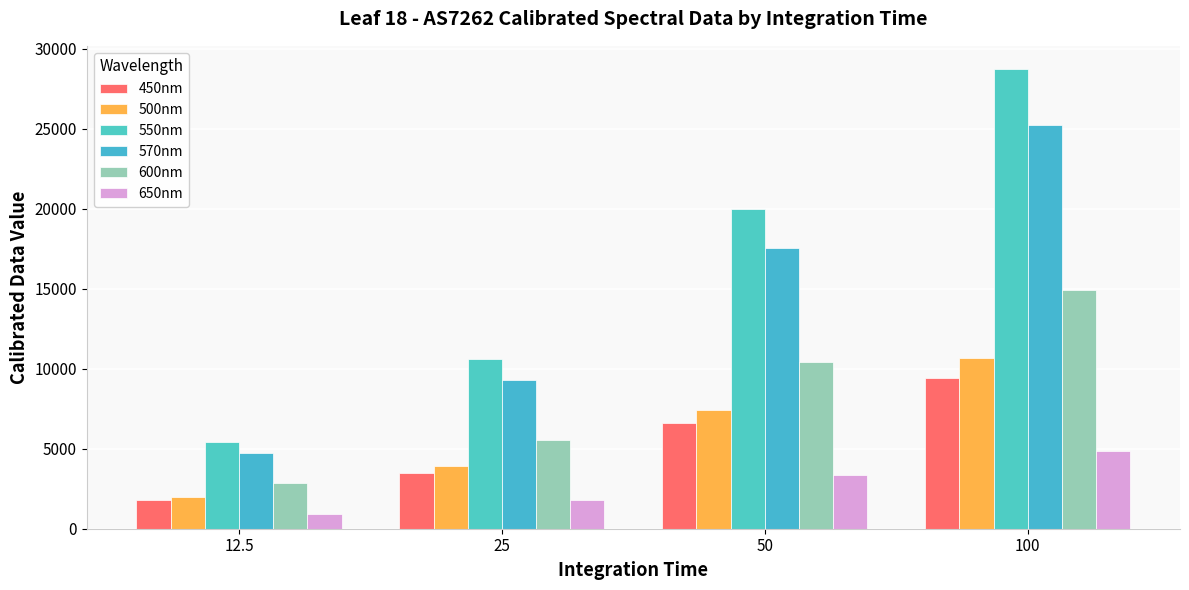

Which series has the largest range (max minus min)?

550nm